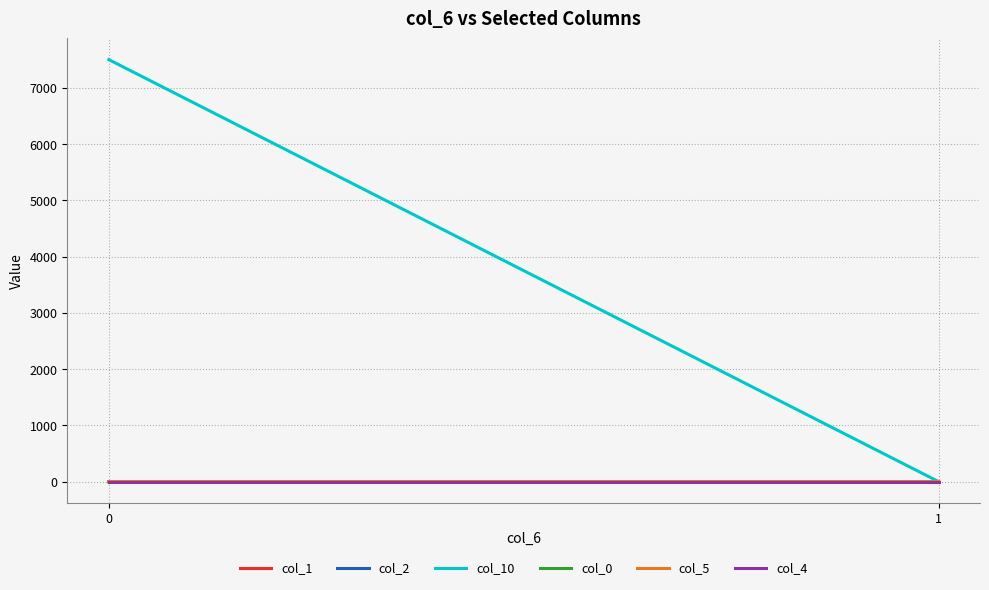

Count the number of categories in the chart.

2